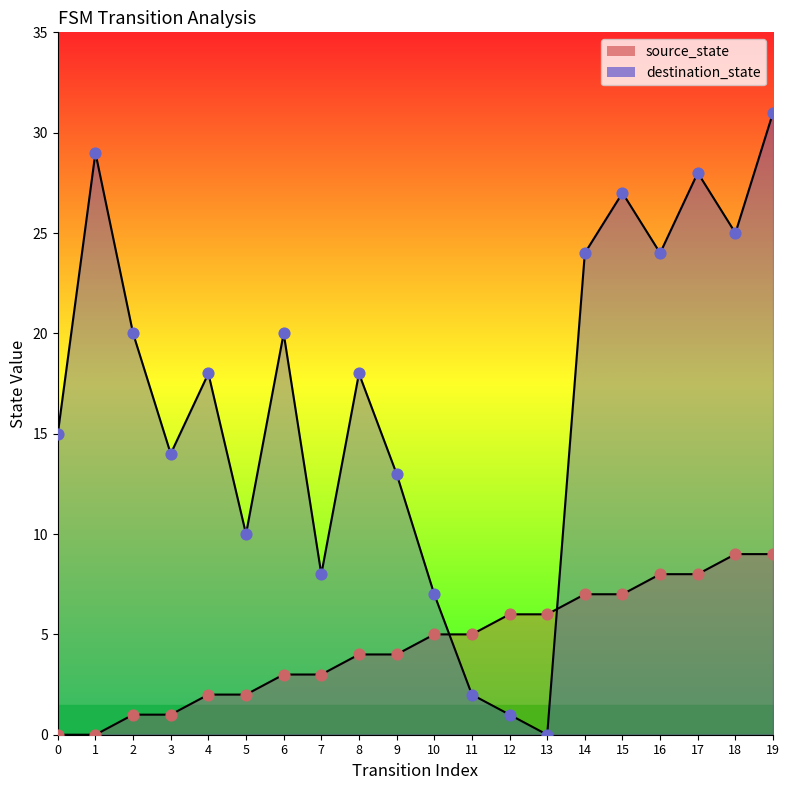

Which series reaches the minimum Y coordinate?

source_state